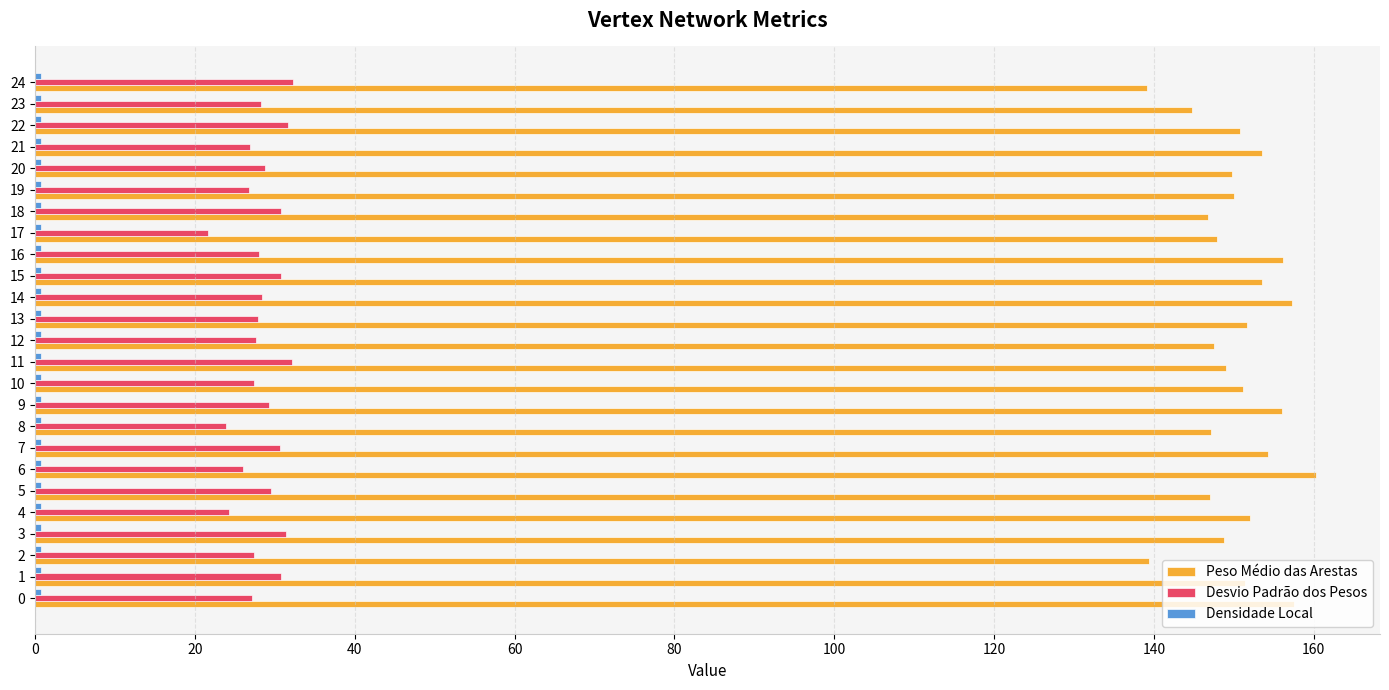

The value of Desvio Padrão dos Pesos at 10 is 15.8. True or false?

False